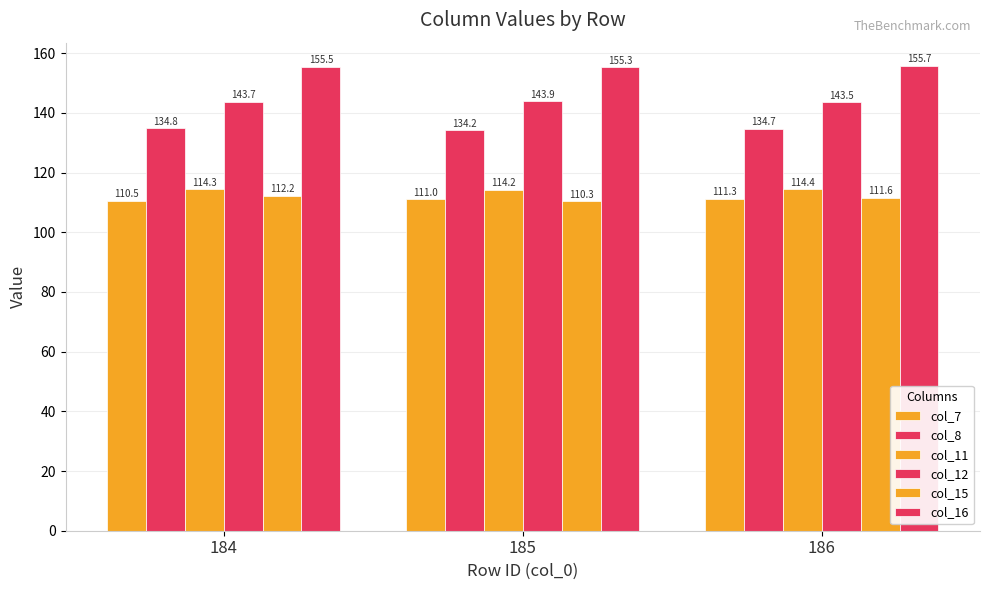

What is the value of the col_15 bar at the 3rd from the left?

111.6